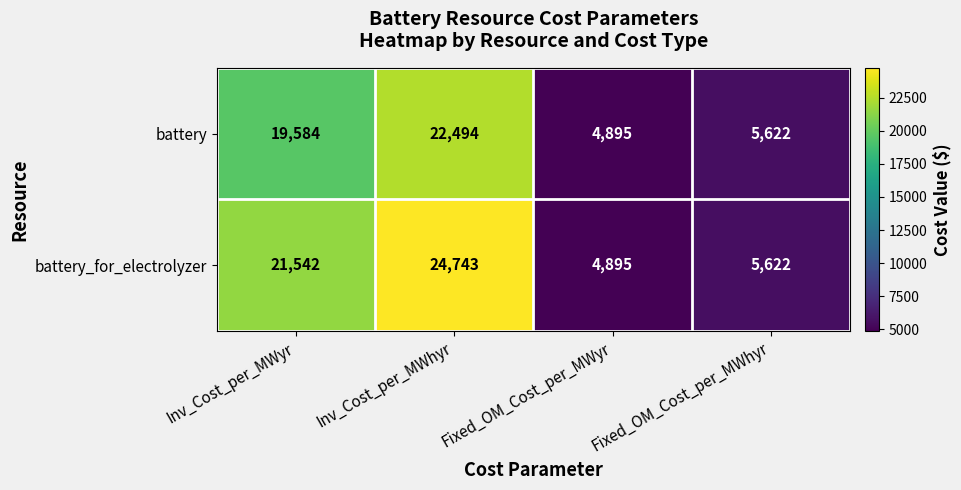

Which label corresponds to the largest value in the chart?

Inv_Cost_per_MWhyr